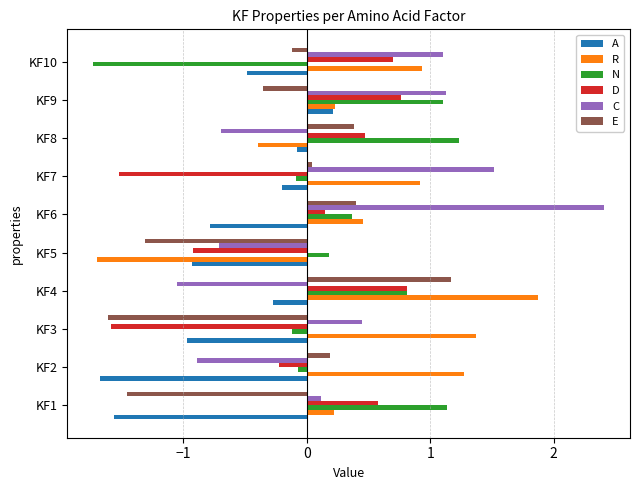

Which label corresponds to the largest value in the chart?

KF6